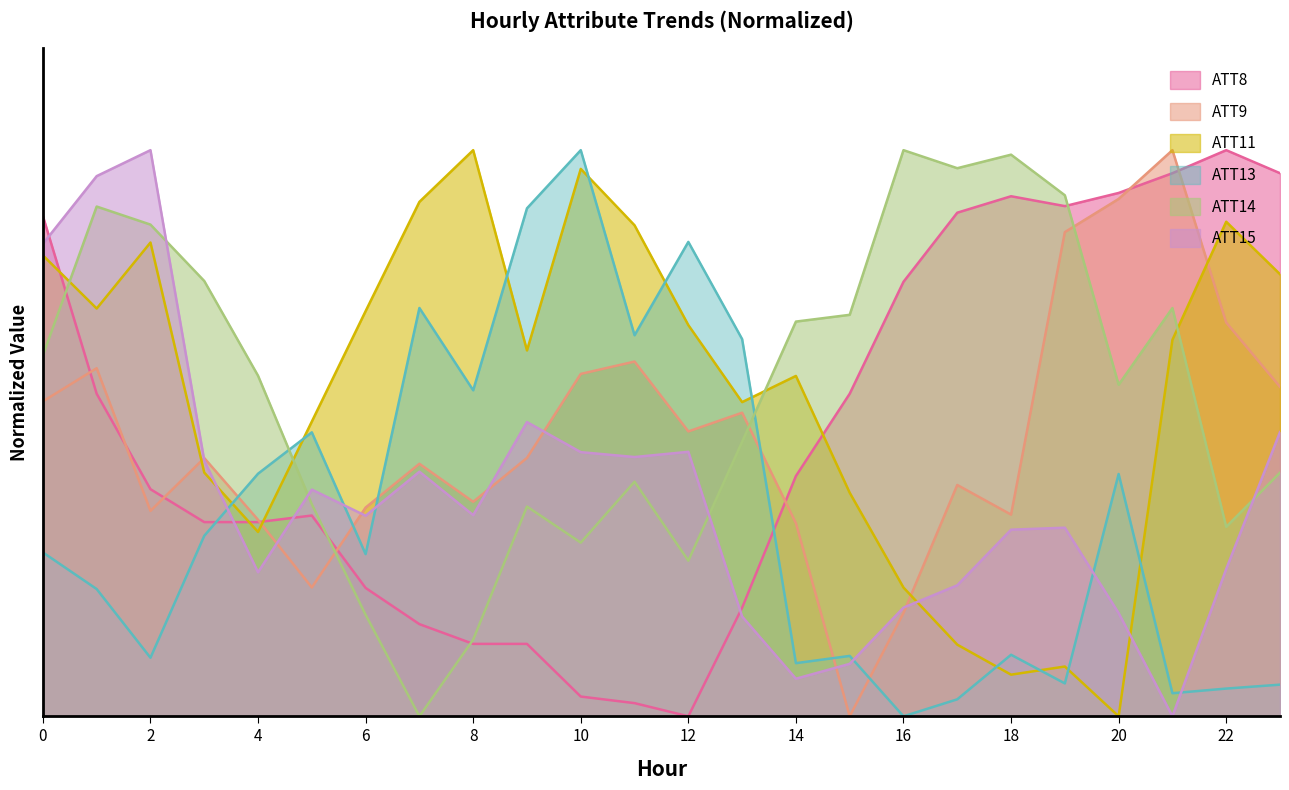

How many categories are shown in the chart?

24